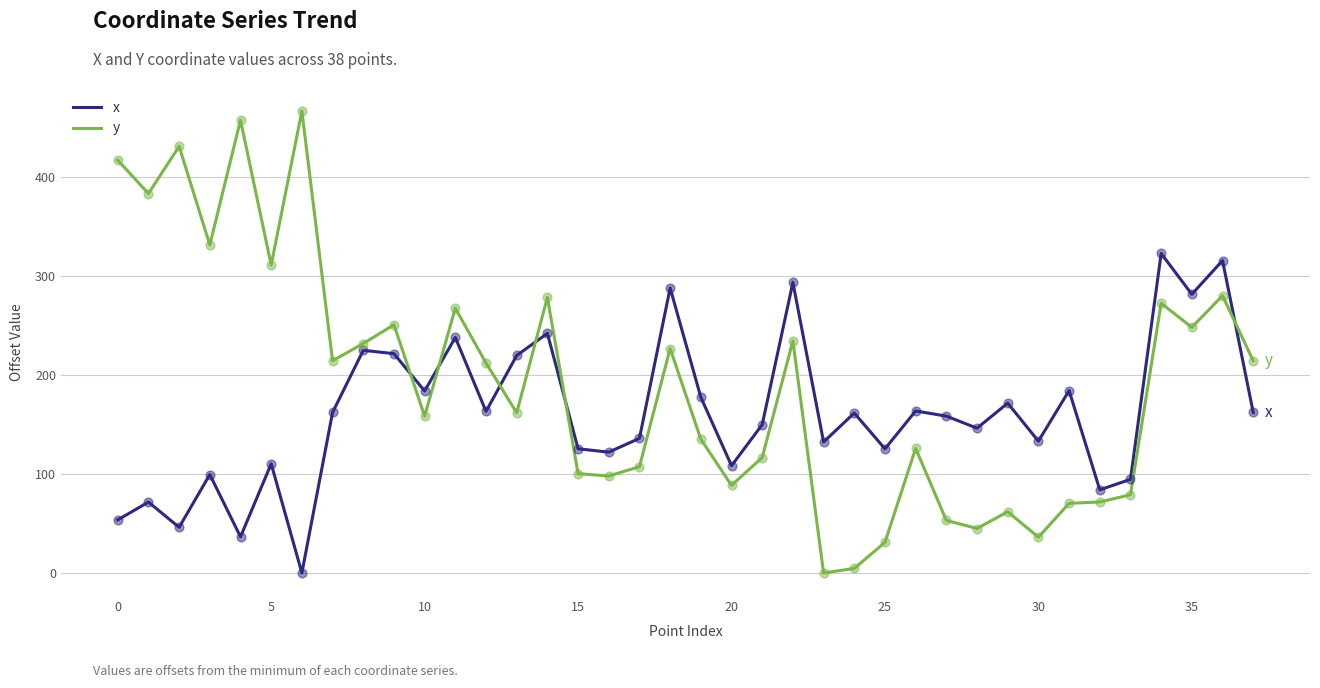

Which series has the widest spread of values?

y